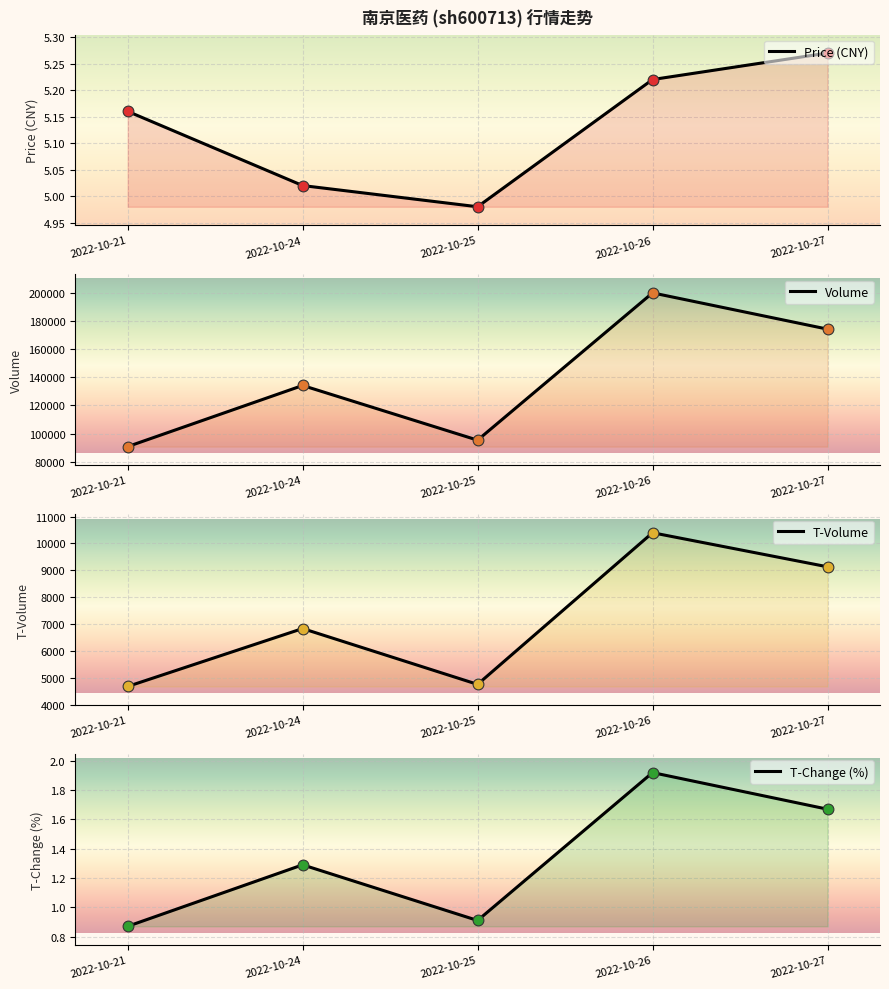

At which category is the sum across all series the highest?

2022-10-26